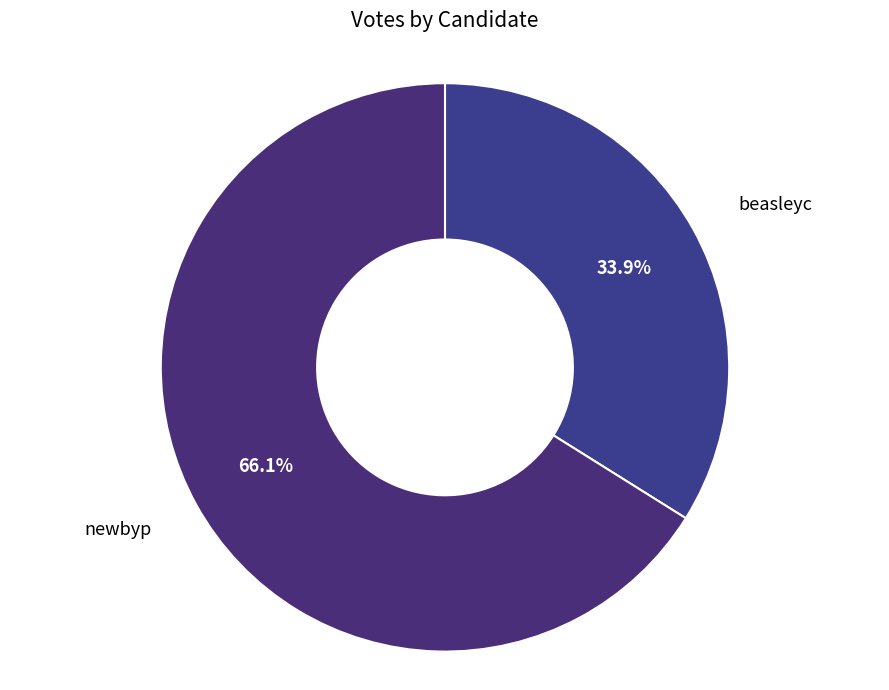

Is the sum of newbyp and beasleyc greater than half?

Yes